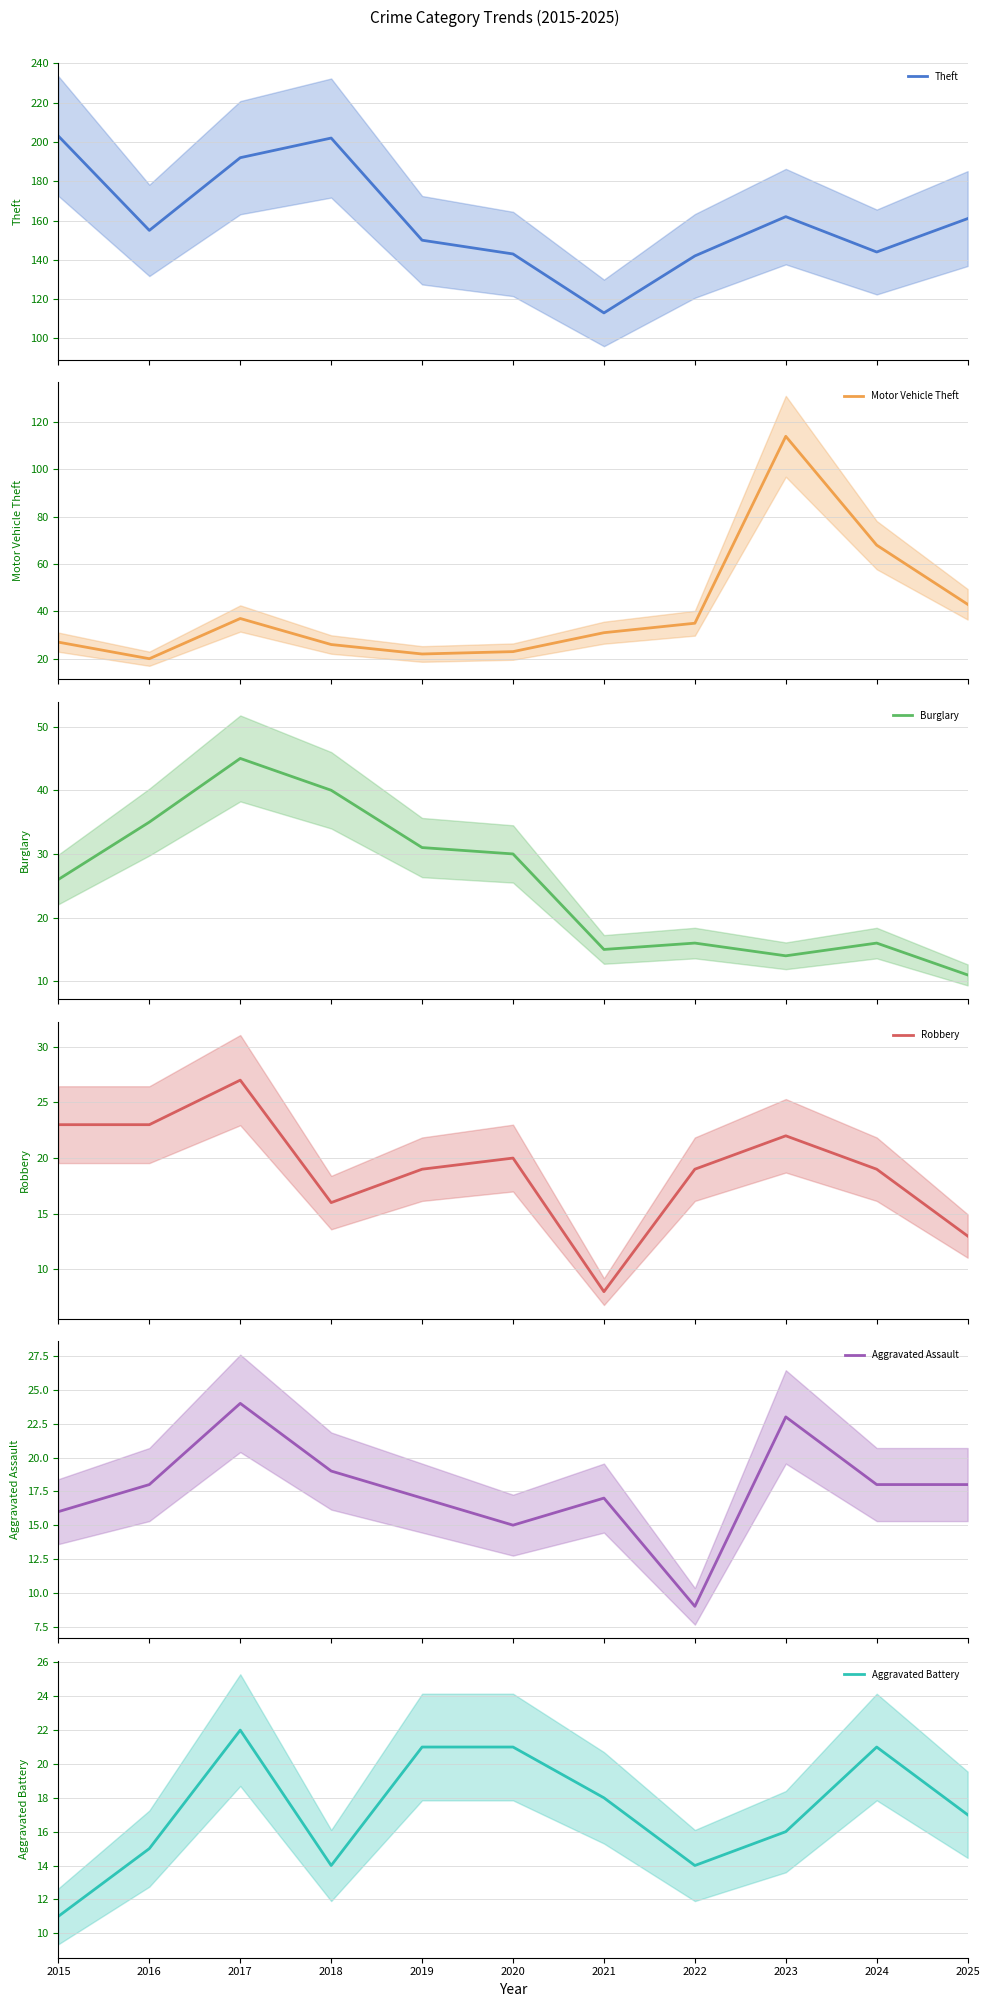

True or false: Aggravated Assault and Robbery intersect in this chart.

True